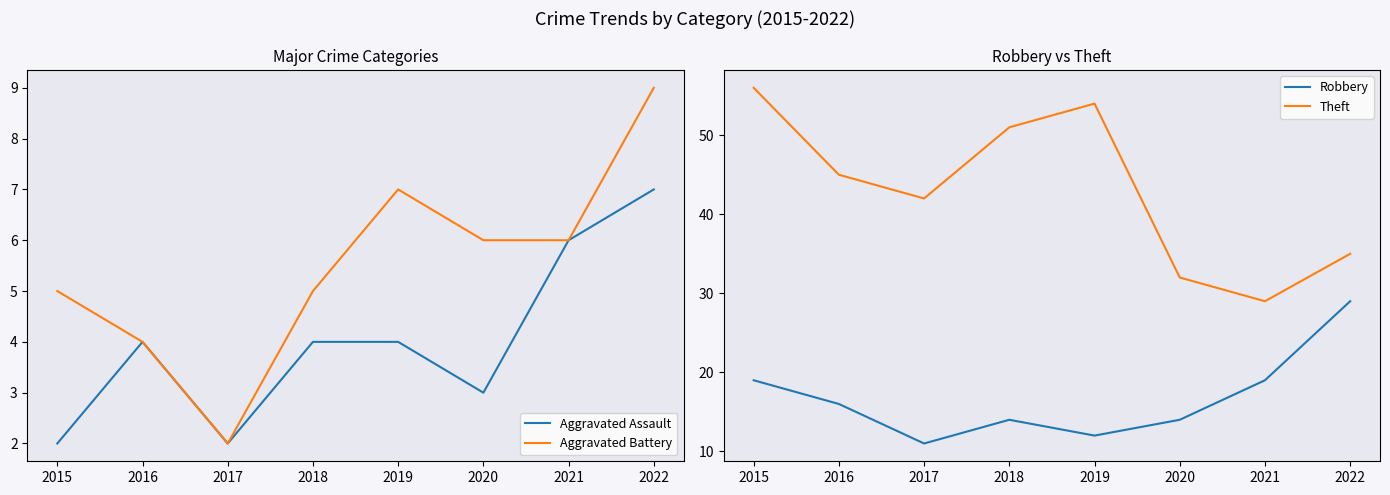

True or false: Aggravated Battery has a value of 1 at 2016.

False